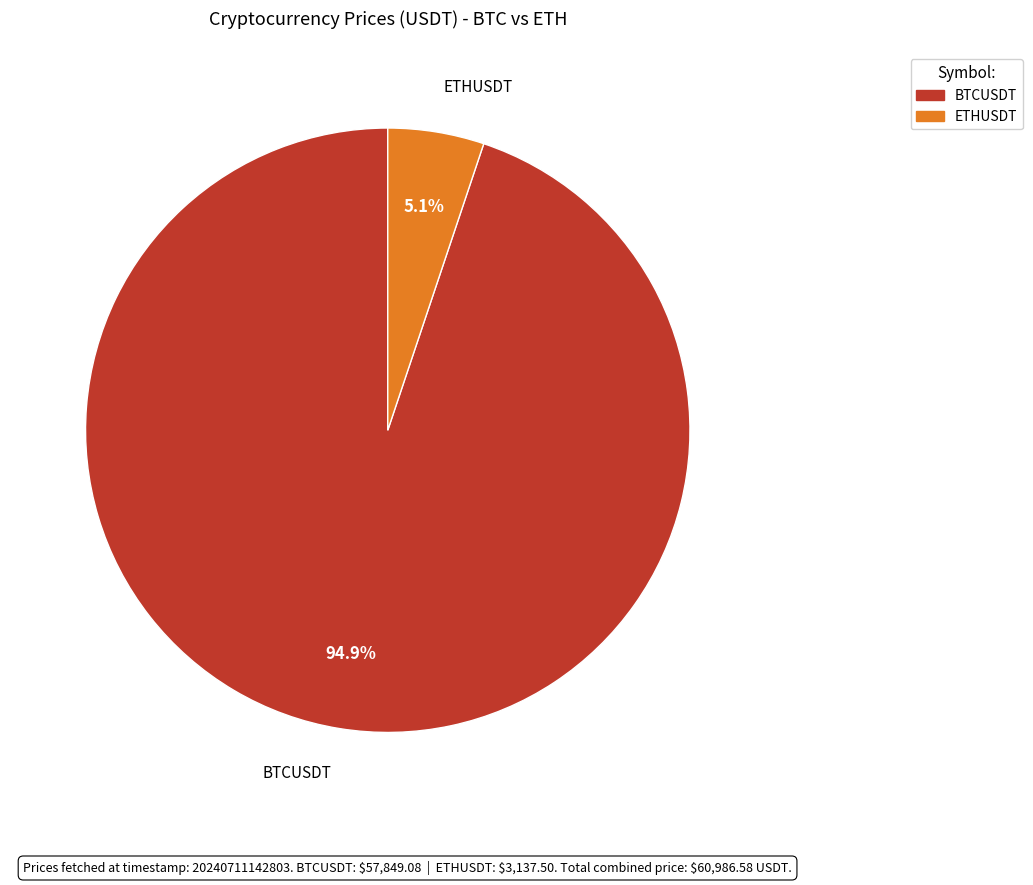

The ETHUSDT slice represents 5% of the pie. True or false?

True